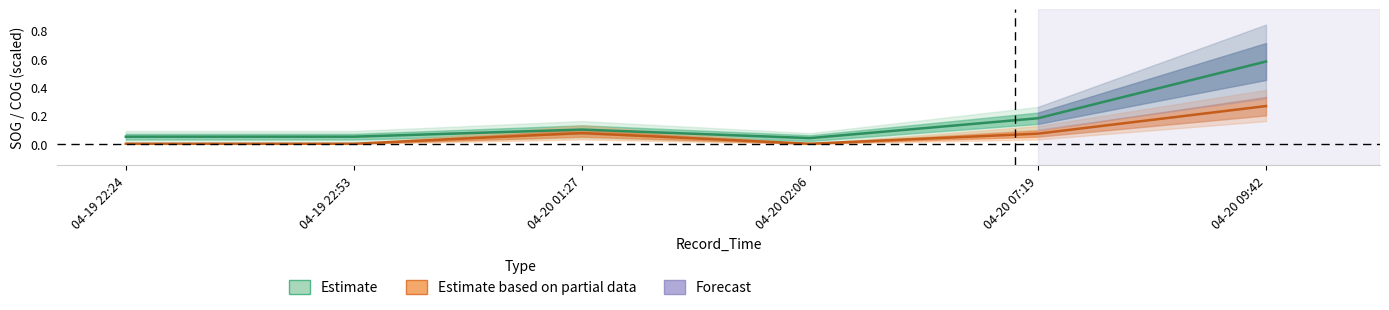

Reading right to left, list all the values displayed in this chart.

SOG: 0.6	0.2	0.0	0.1	0.1	0.1
COG_scaled: 0.3	0.1	0.0	0.1	0.0	0.0